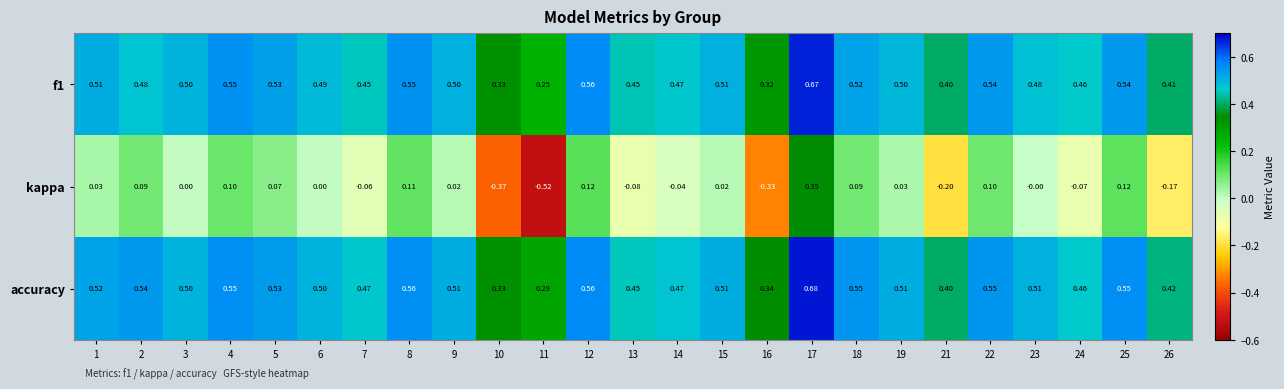

What is the total value across all series at 13?

0.8